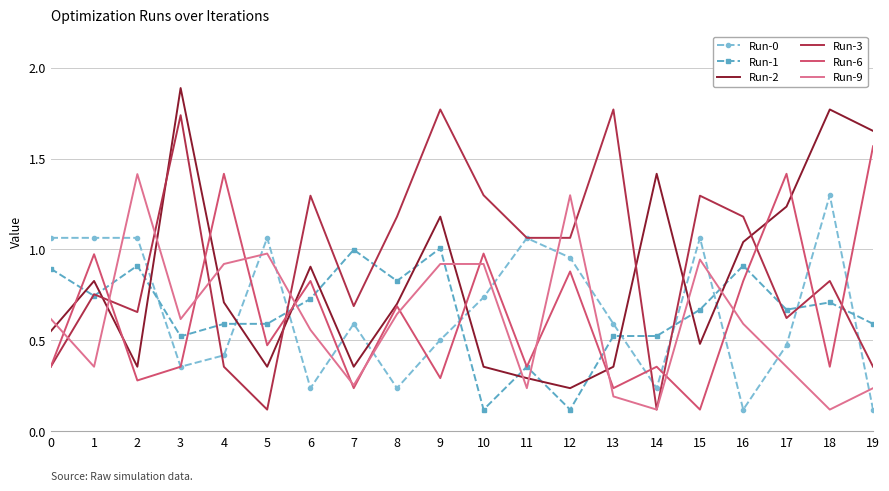

What is the difference between the highest and lowest values at 3?

1.5